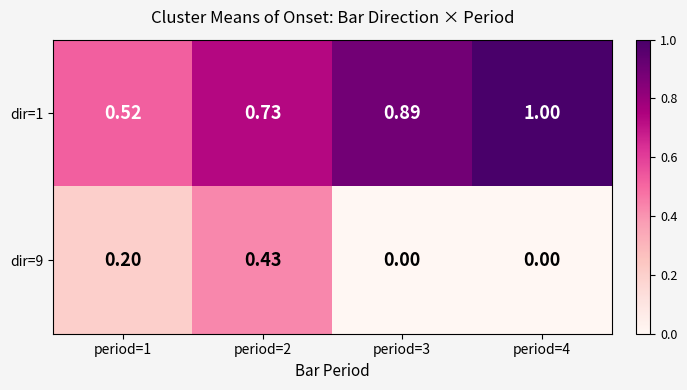

Is the value of dir=1 at period=3 greater than the value of dir=9 at period=1?

Yes